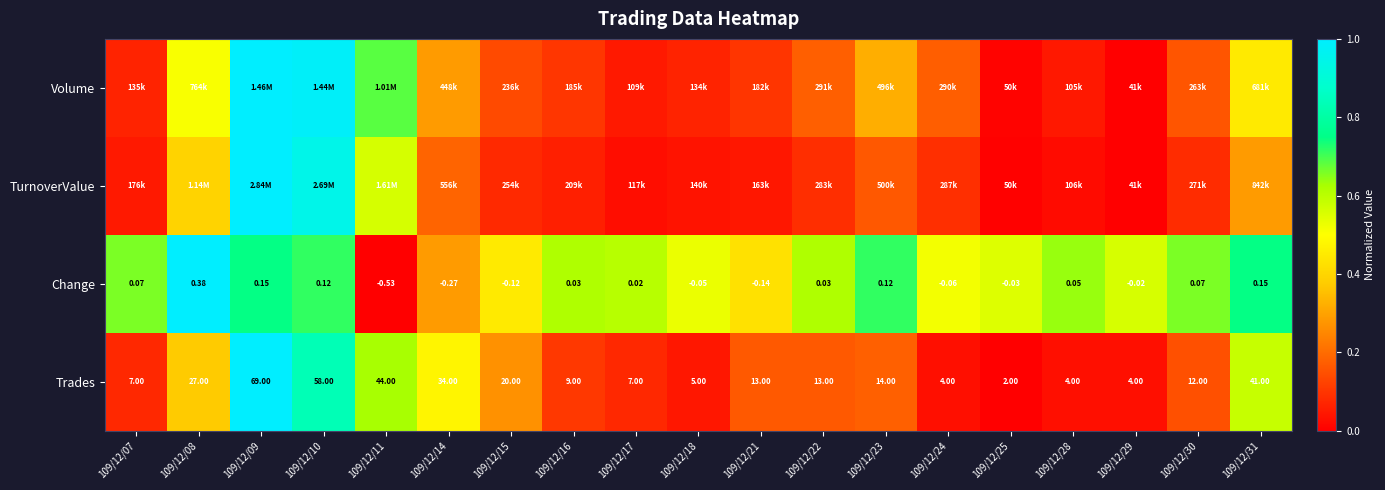

What is the difference between the maximum and minimum values in the TurnoverValue series?

1.0